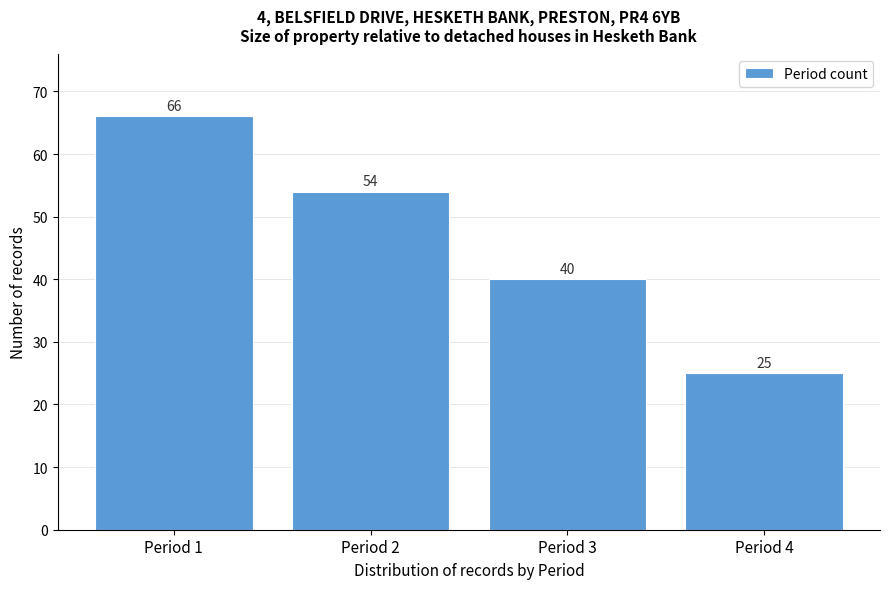

Reading left to right, list all the values displayed in this chart.

Period 1=66	Period 2=54	Period 3=40	Period 4=25